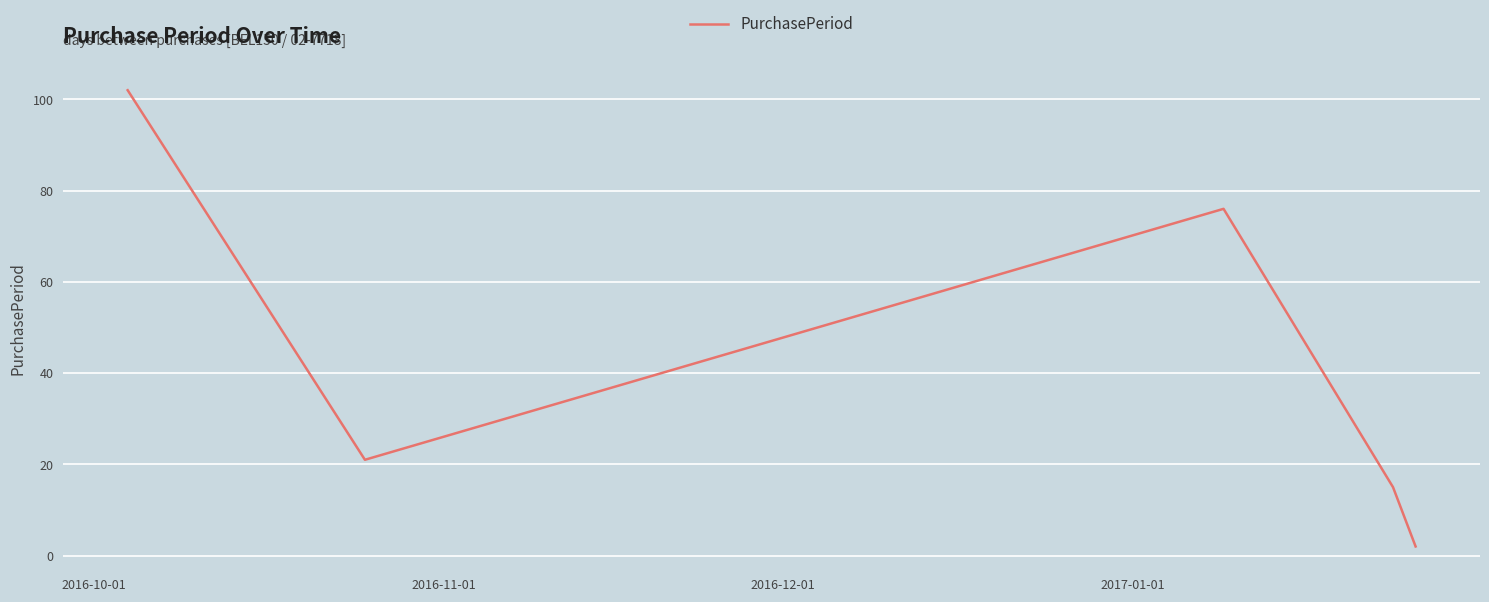

What is the maximum value shown in the chart?

102